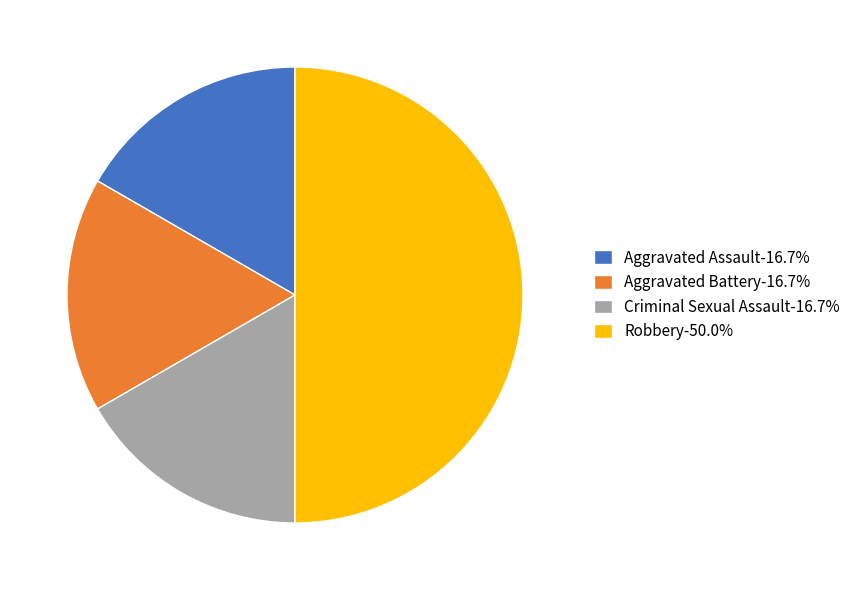

The Criminal Sexual Assault slice represents 36% of the pie. True or false?

False